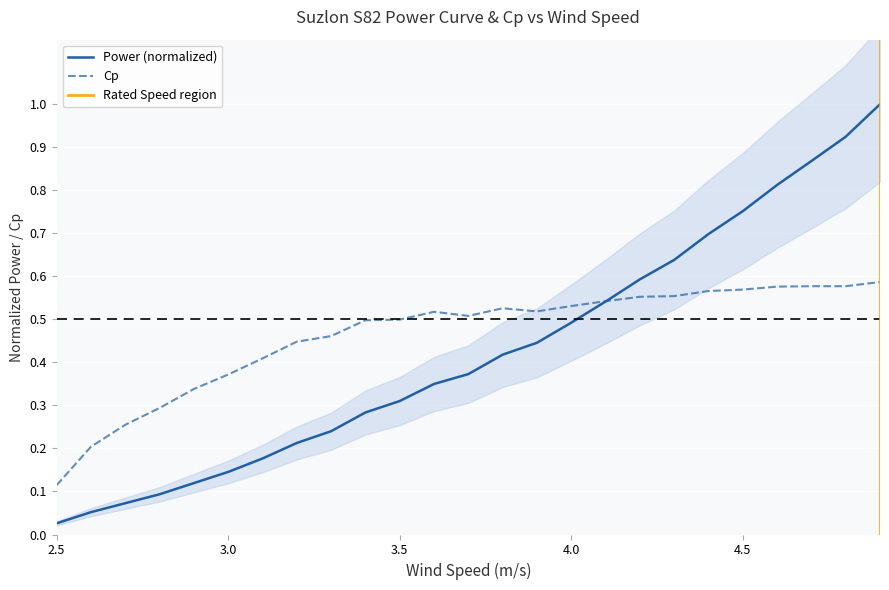

How many lines are shown in the chart?

2